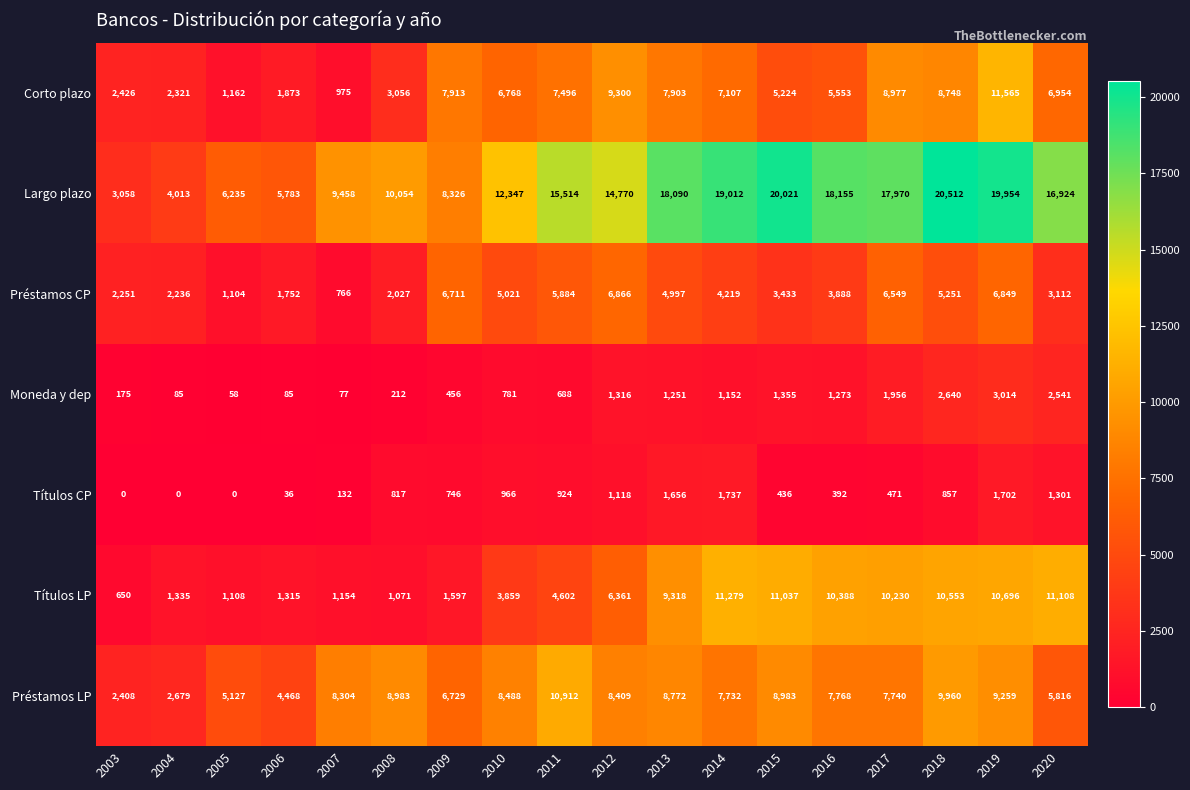

Which series has the largest total across all categories?

Largo plazo